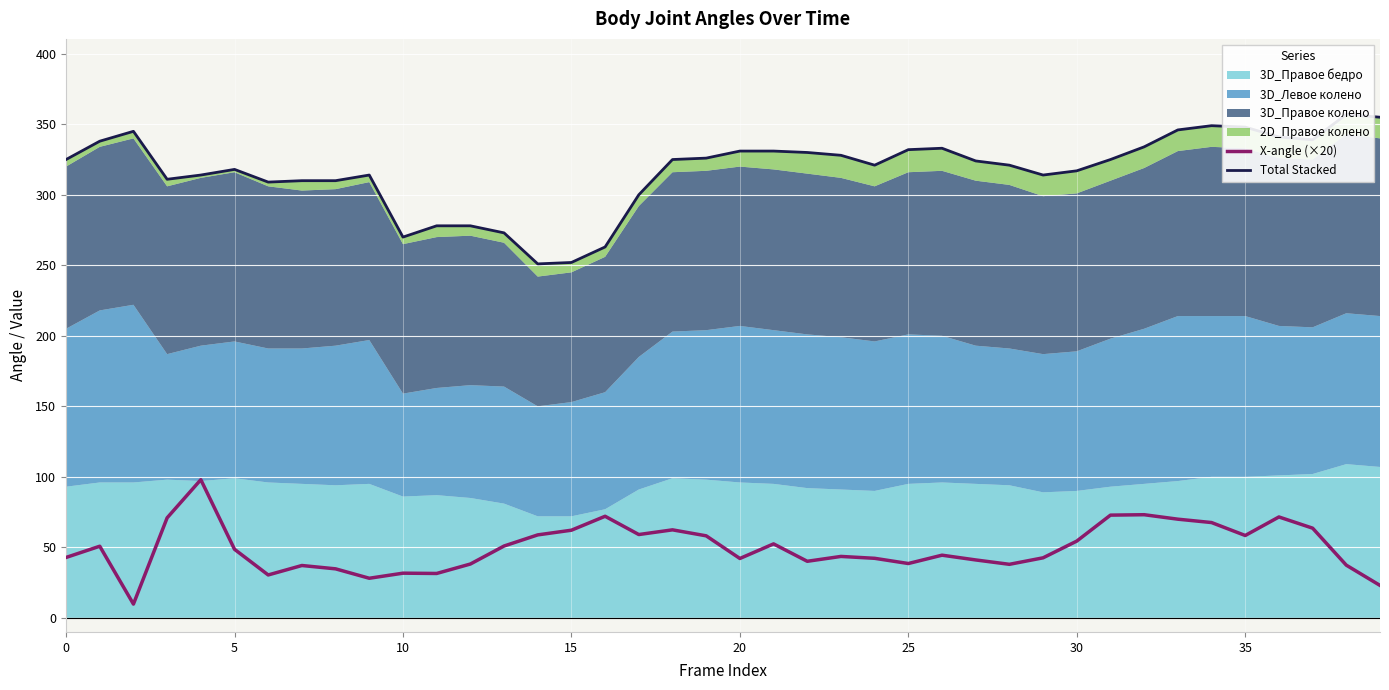

What is the maximum value for X-angle (×20)?

98.0